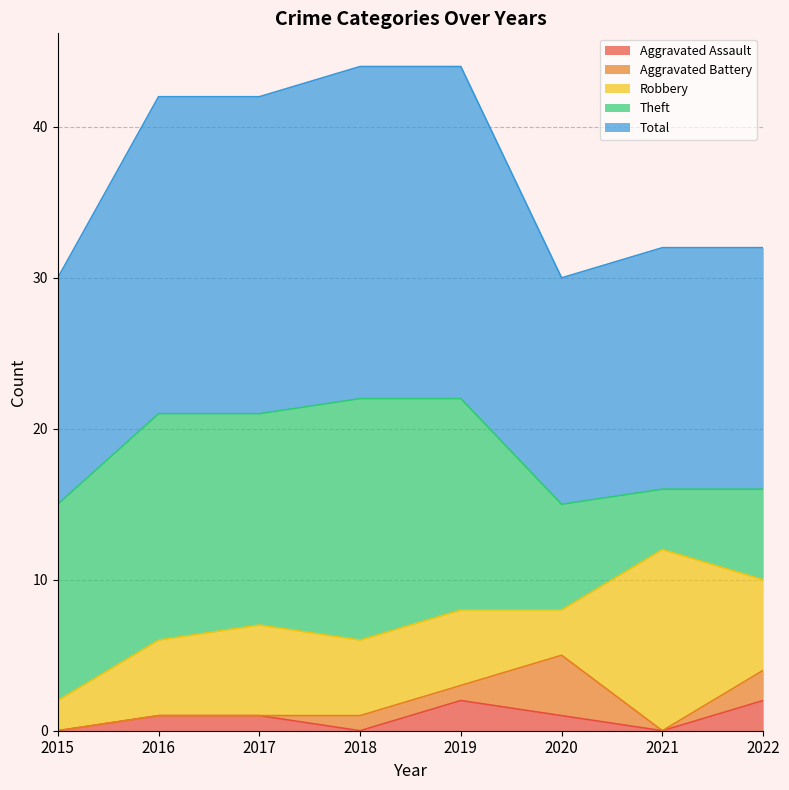

Which series has the largest range (max minus min)?

Theft